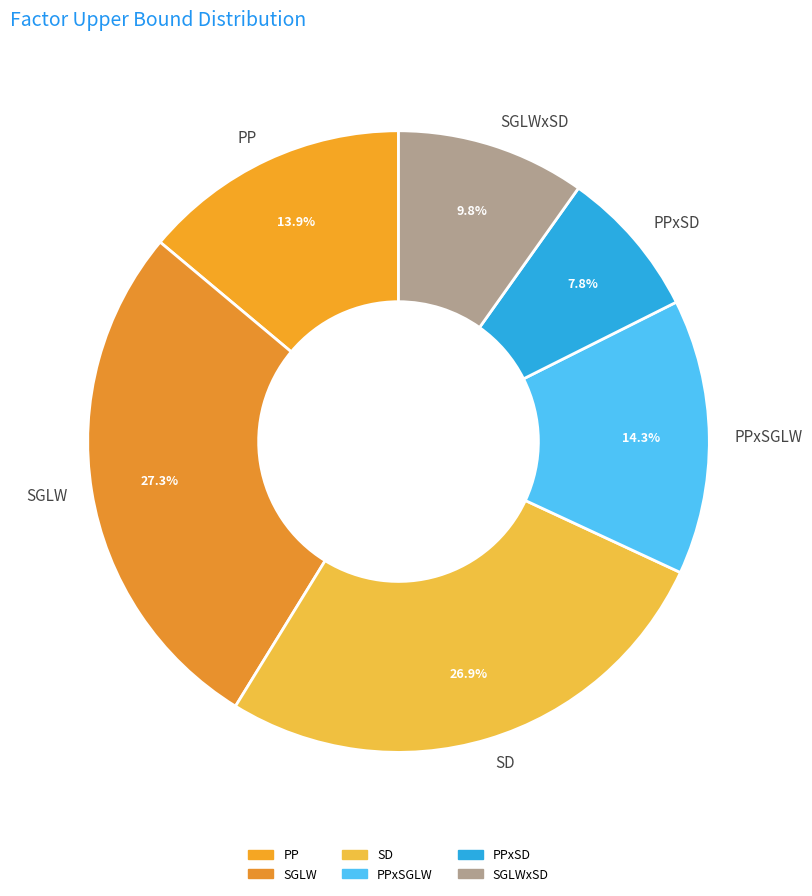

What is the smallest slice in the pie chart?

PPxSD